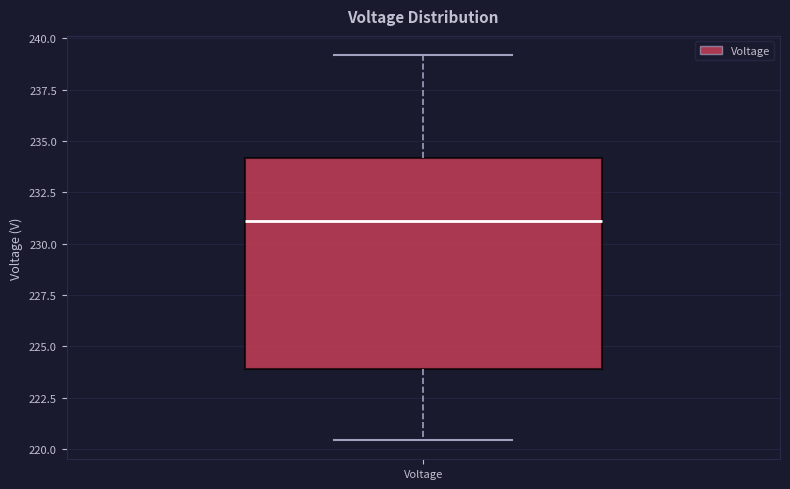

Transcribe this box plot: give where the median line is, the range the box spans, and where the two whiskers end, as read against the y-axis. The values are not printed on the chart, so give them approximately, as read against the axis.

median 231.0, box 224.0 to 234.0, whiskers 220.5 to 239.0